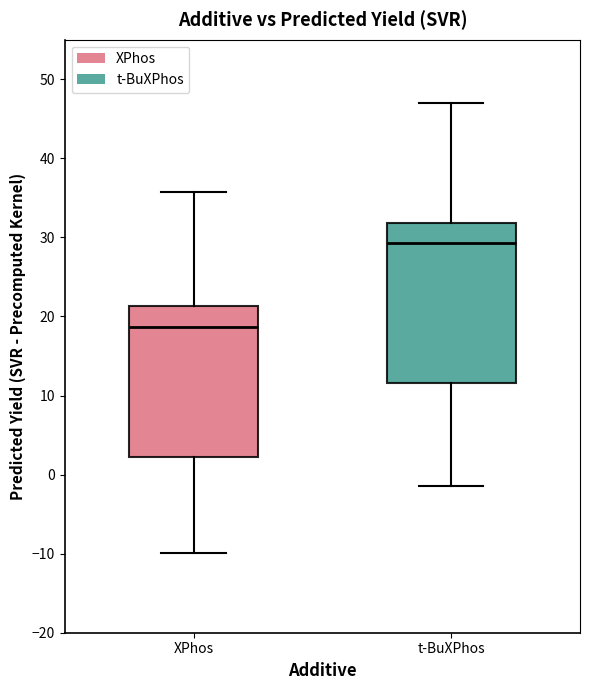

Which box has the lowest median line?

XPhos